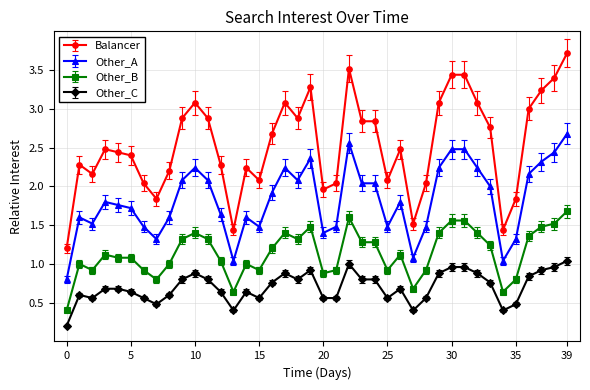

What is the highest value of the Other_A series?

2.7